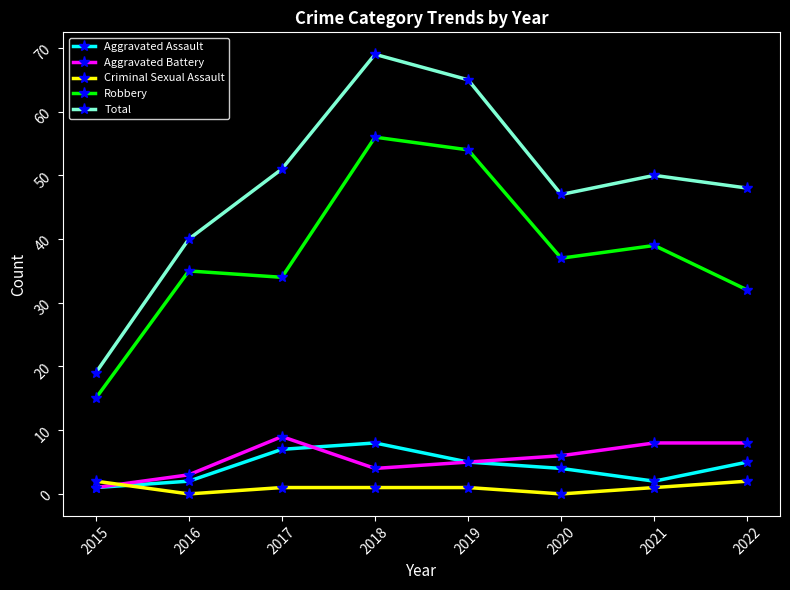

The Aggravated Assault series shows 13 at 2018. True or false?

False